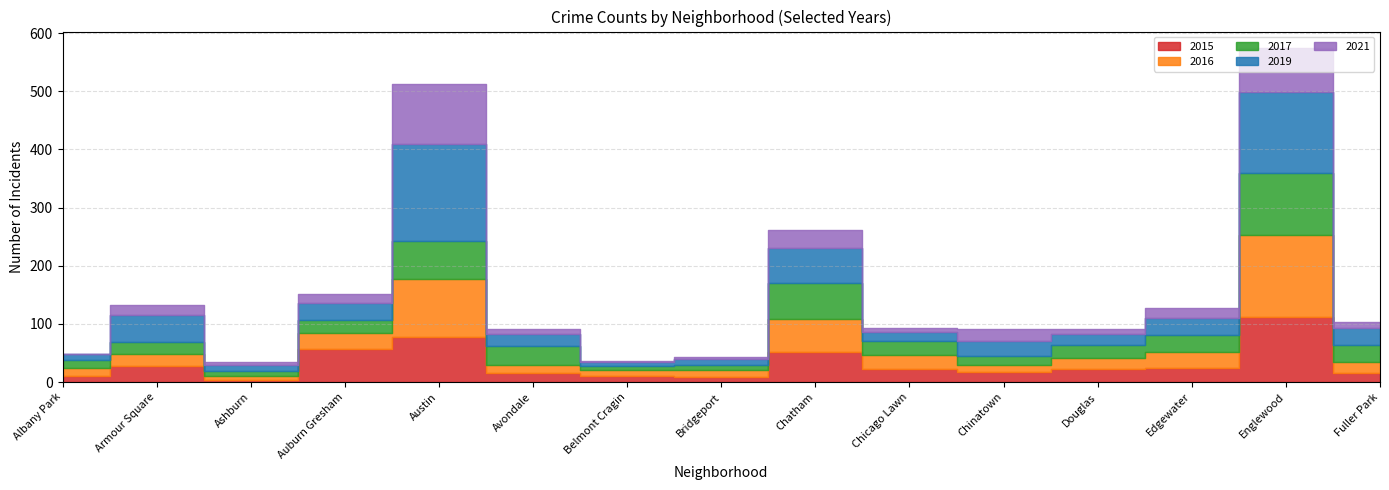

True or false: 2015 has a value of 27 at Armour Square.

True